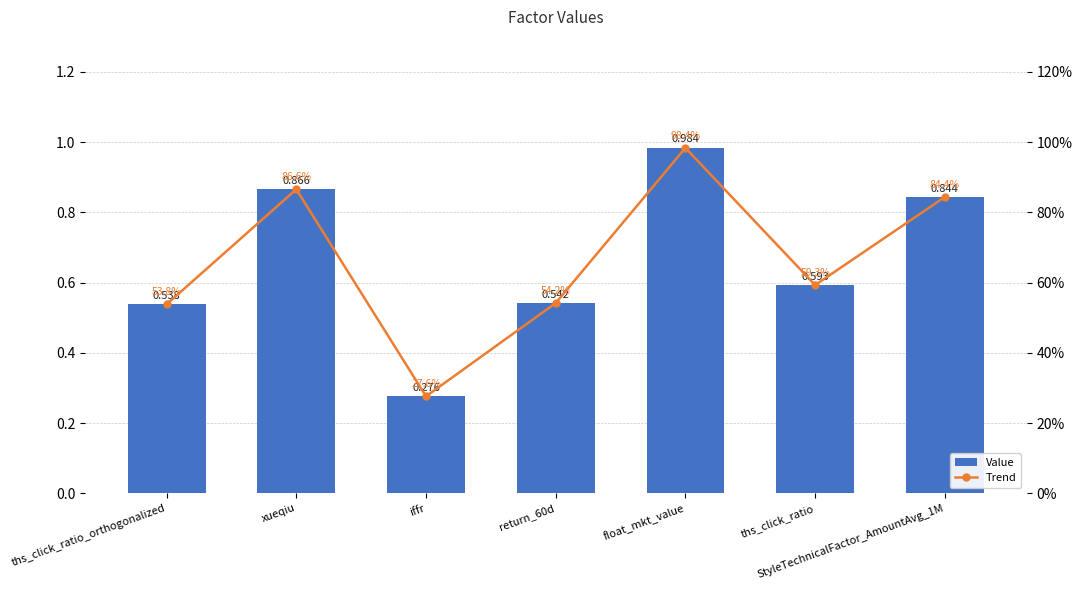

What is the average value of the Value series?

0.7